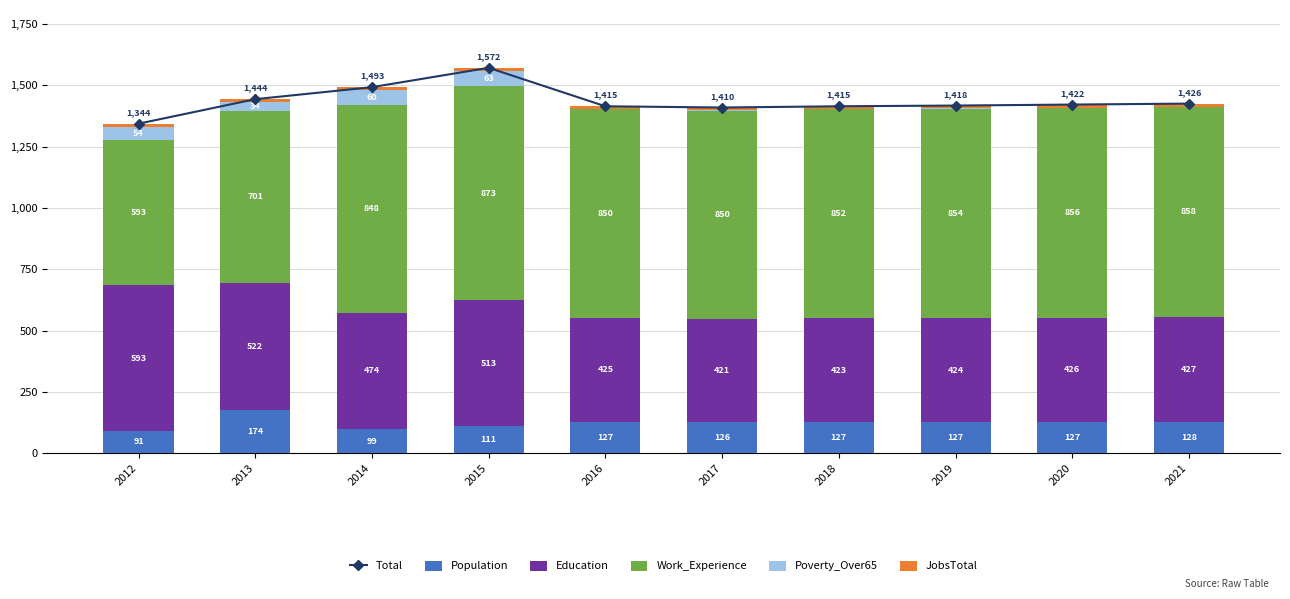

The Population series shows 89 at 2018. True or false?

False